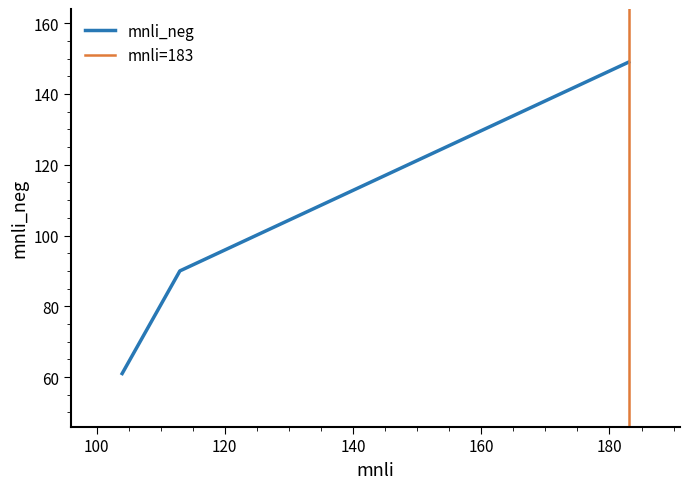

How many values in the mnli_neg series are below 90?

1